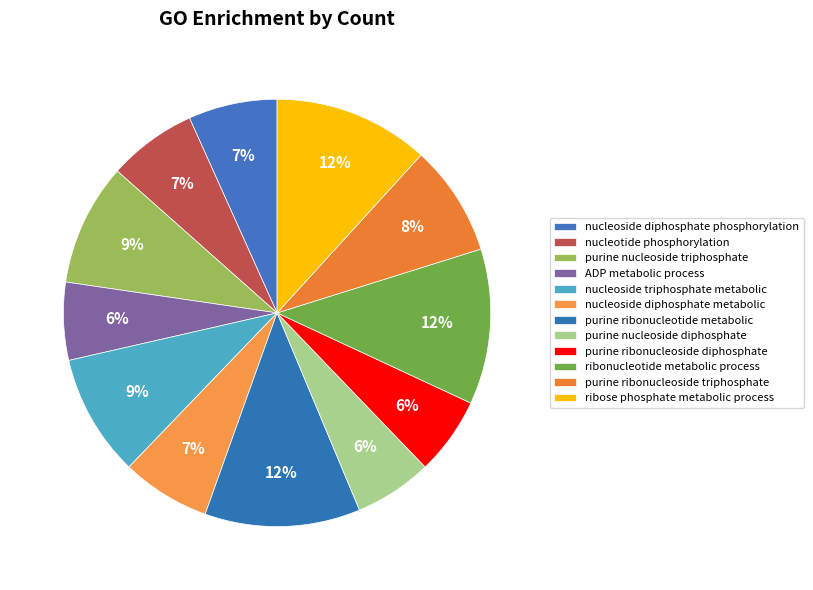

Count the number of slices in the pie.

12